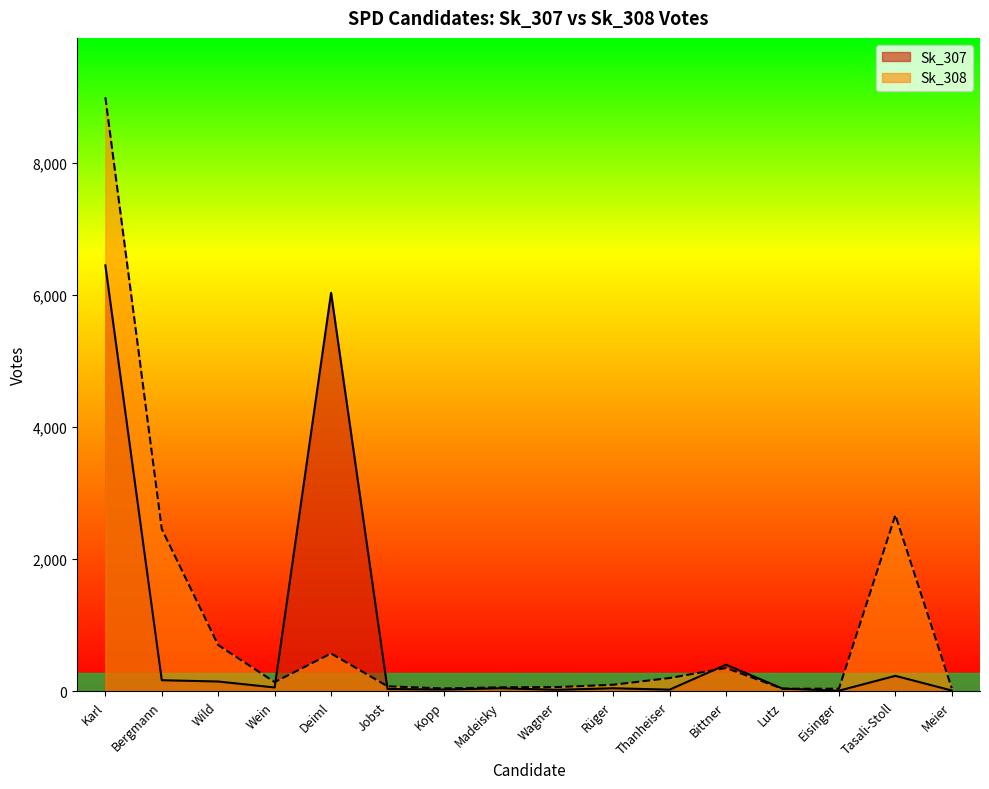

Which label corresponds to the smallest value in the chart?

Eisinger